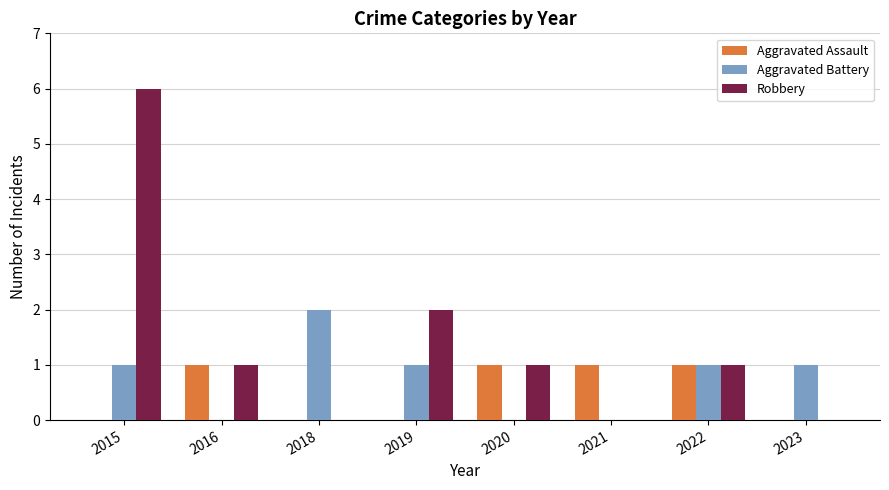

How many distinct data groups are displayed?

3